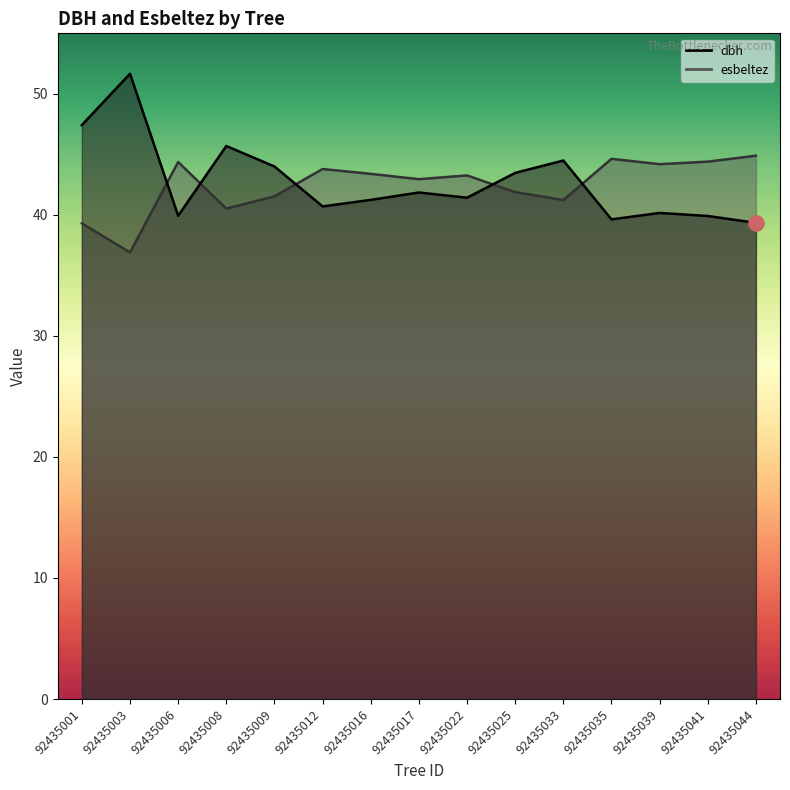

Is the value of dbh at 92435025 greater than the value of esbeltez at 92435035?

No